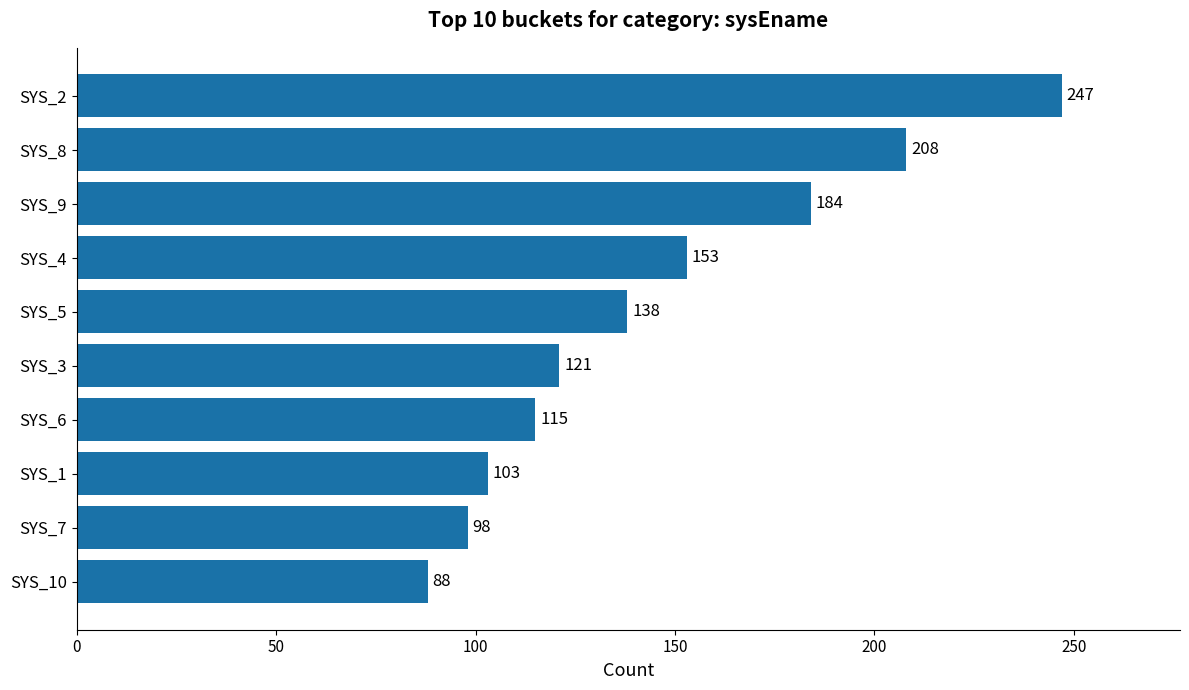

List the labels in order of value, smallest first.

SYS_10, SYS_7, SYS_1, SYS_6, SYS_3, SYS_5, SYS_4, SYS_9, SYS_8, SYS_2